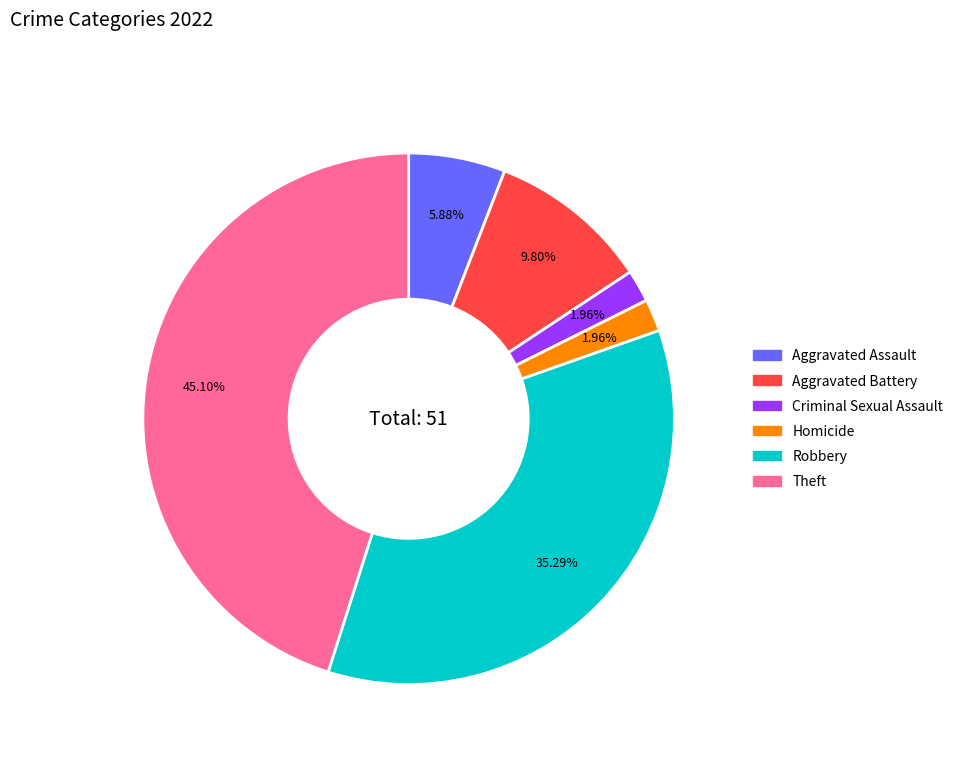

Is there any slice that represents more than half of the pie?

No